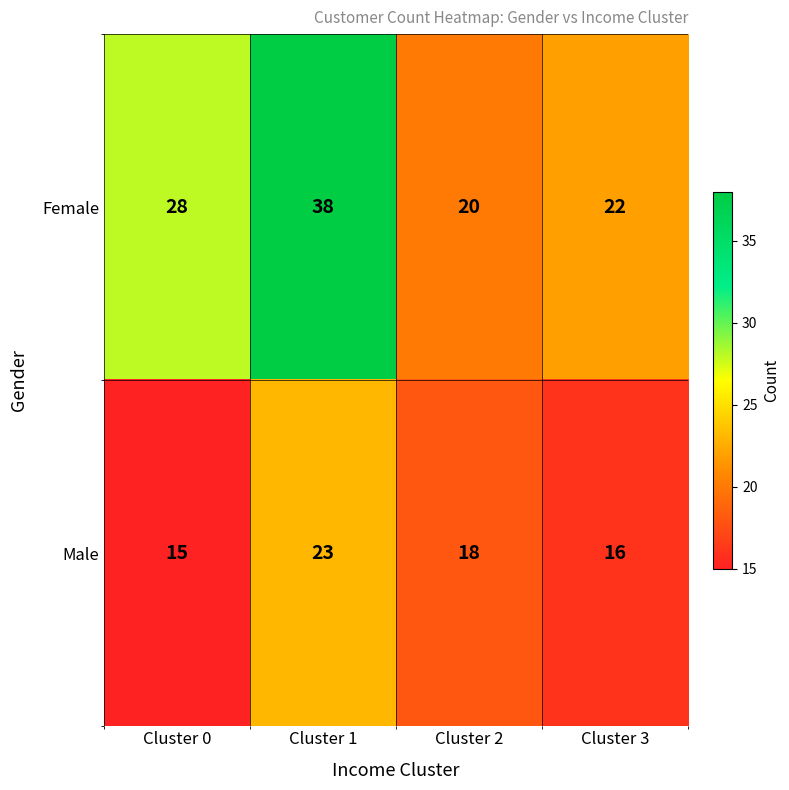

List the series in order of their peak value, lowest first.

Male, Female